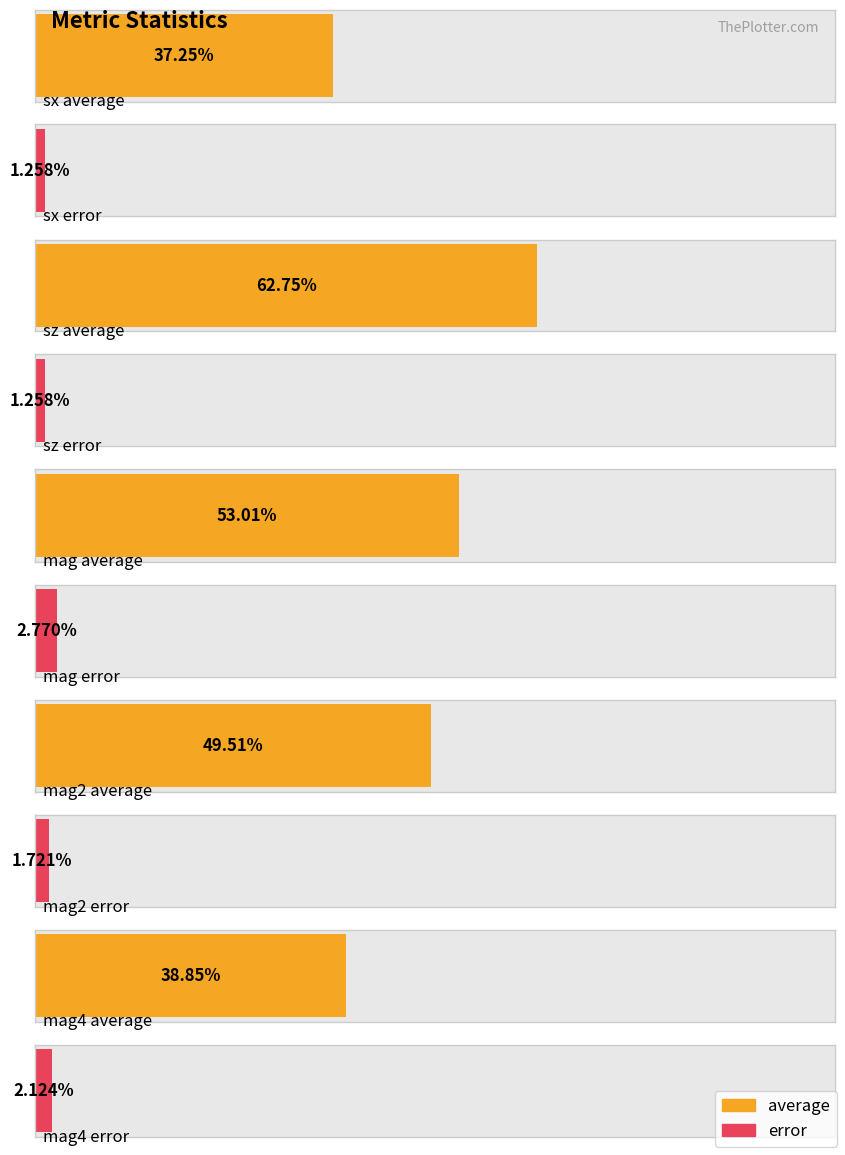

Between sx and mag, which series saw the biggest shift?

average